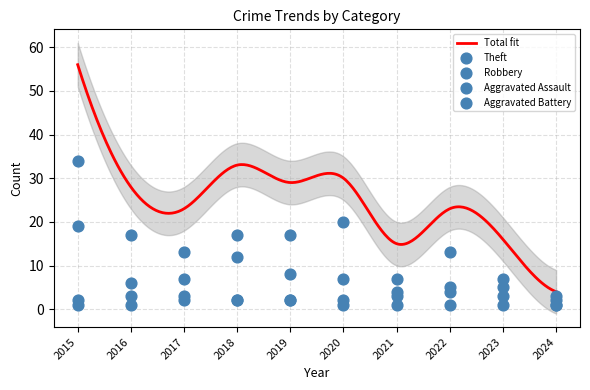

What is the highest value of the Total fit series?

56.0